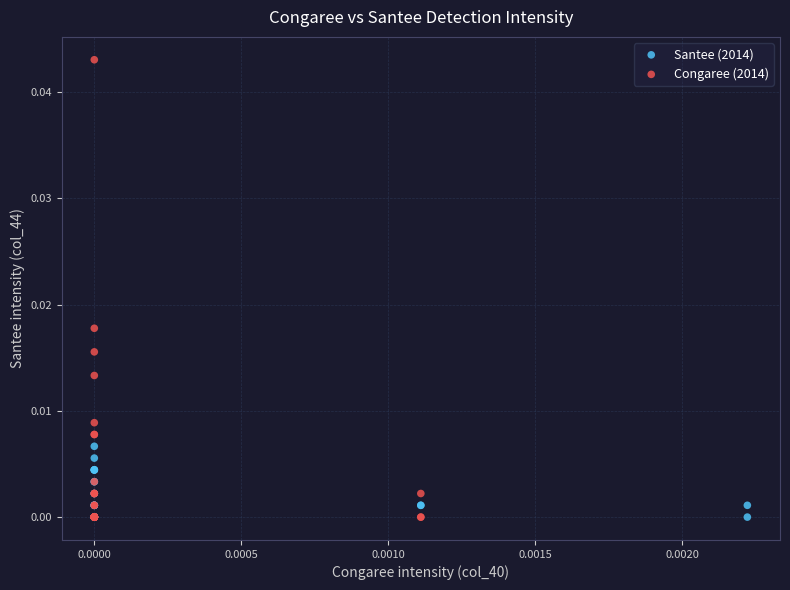

Which series has the largest Y range (max minus min)?

Congaree (2014)